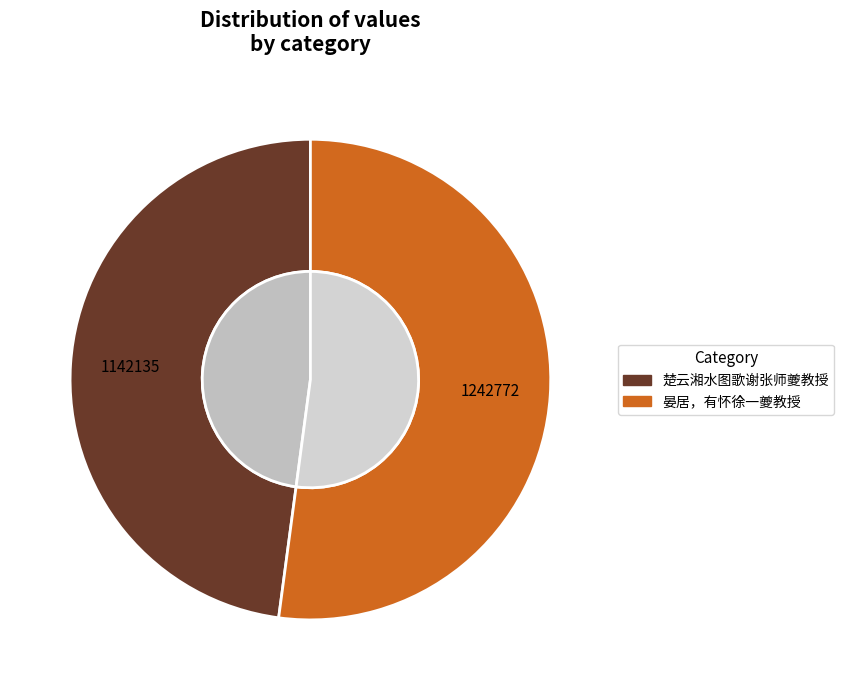

To the nearest percent, what is the difference between the 楚云湘水图歌谢张师夔教授 and 晏居，有怀徐一夔教授 slice percentages?

4%